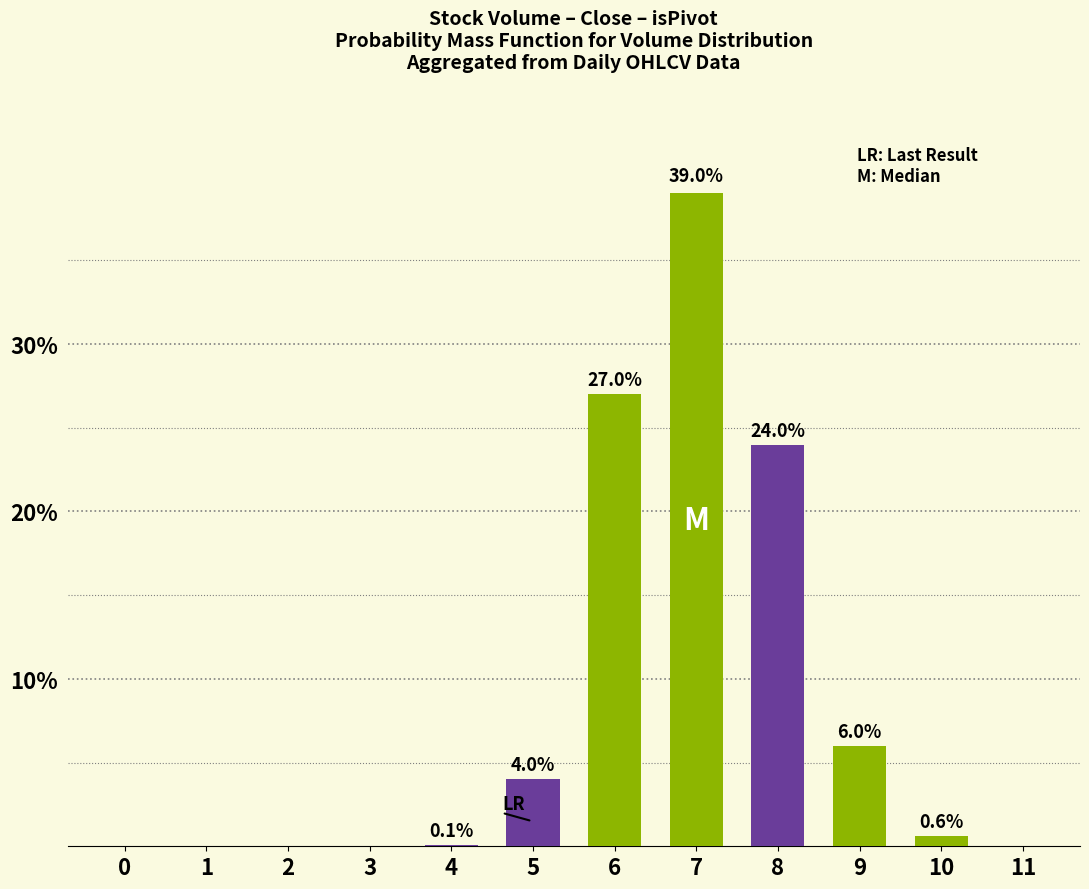

What is the maximum value shown in the chart?

39.0